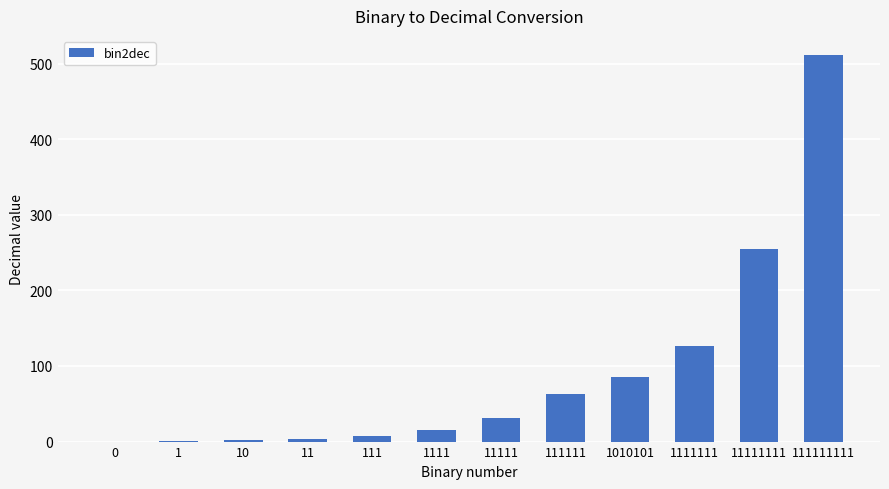

True or false: the data shows 3 at 11.

True